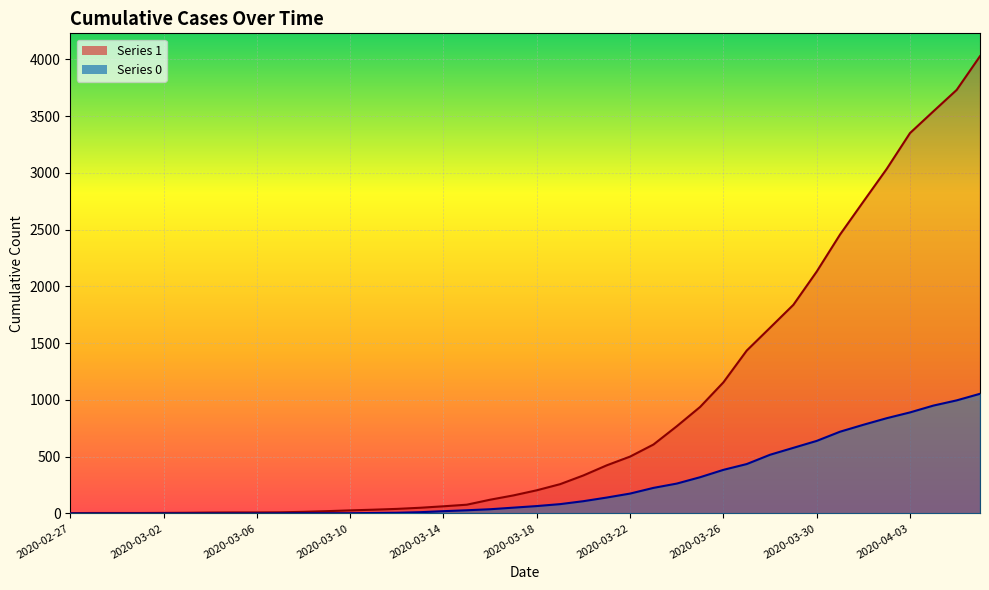

Between 2020-03-29 and 2020-03-04, which is larger?

2020-03-29